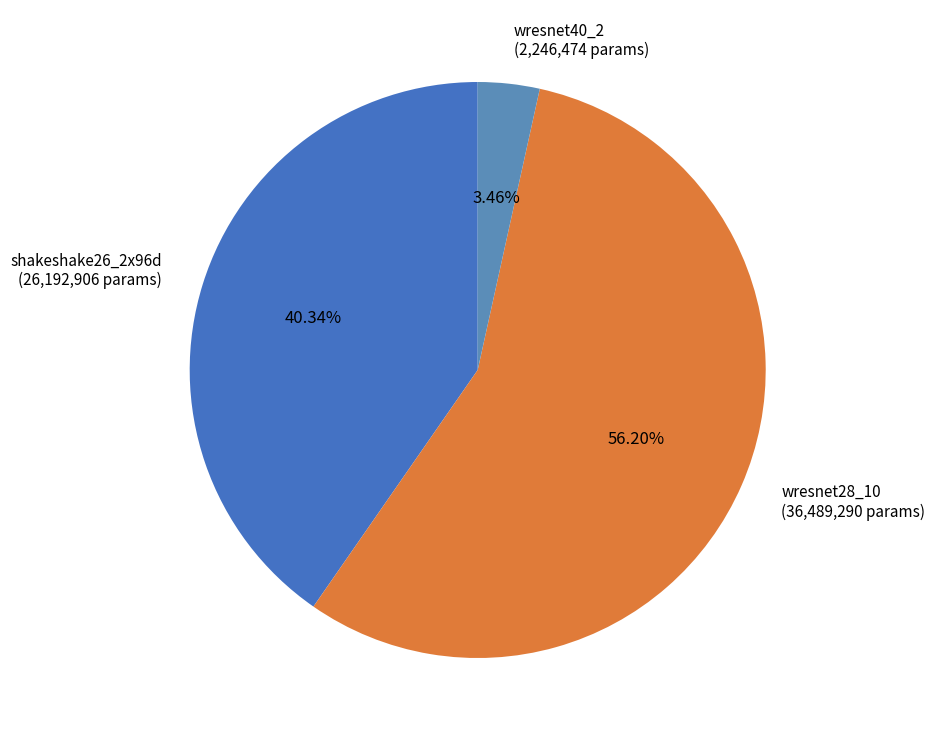

What is the ratio of the value at wresnet28_10 to the value at wresnet40_2?

16.2